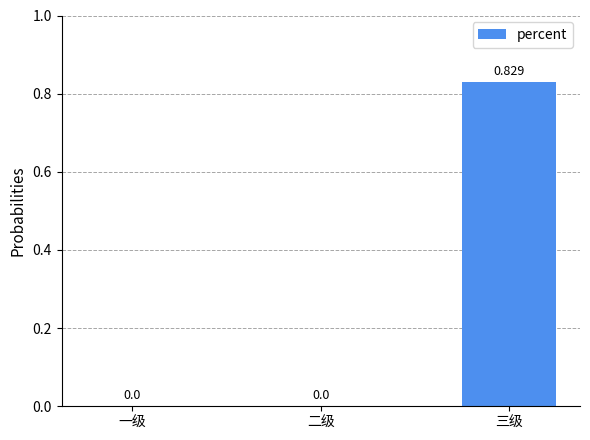

How many values are above zero?

1